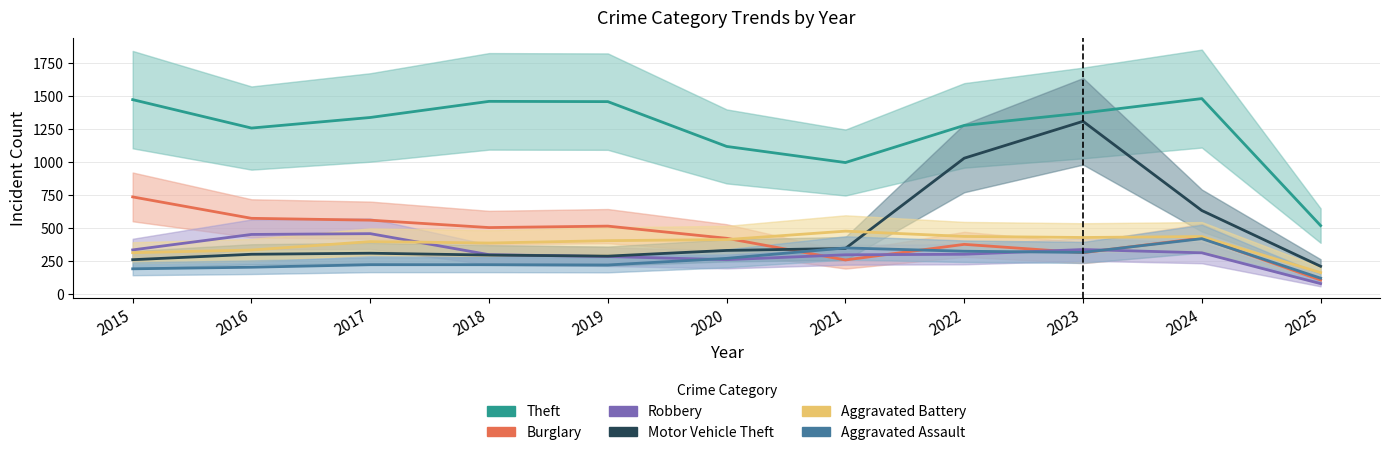

What are all the series names shown in the legend?

Theft, Burglary, Robbery, Motor Vehicle Theft, Aggravated Battery, Aggravated Assault